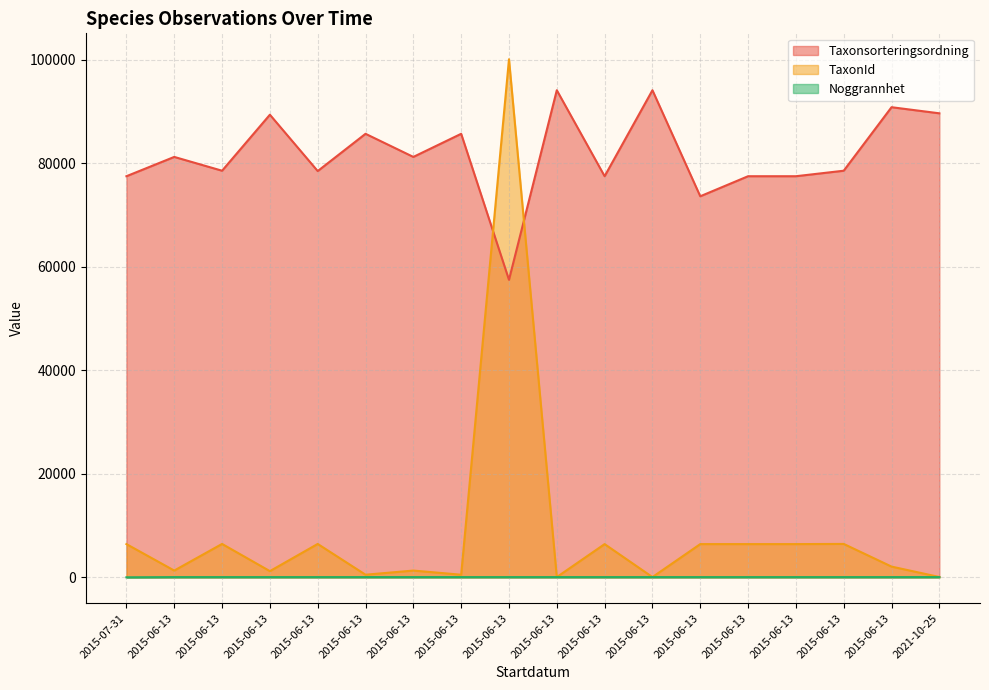

At 2015-06-13, list the series in order from largest to smallest.

Taxonsorteringsordning, TaxonId, Noggrannhet